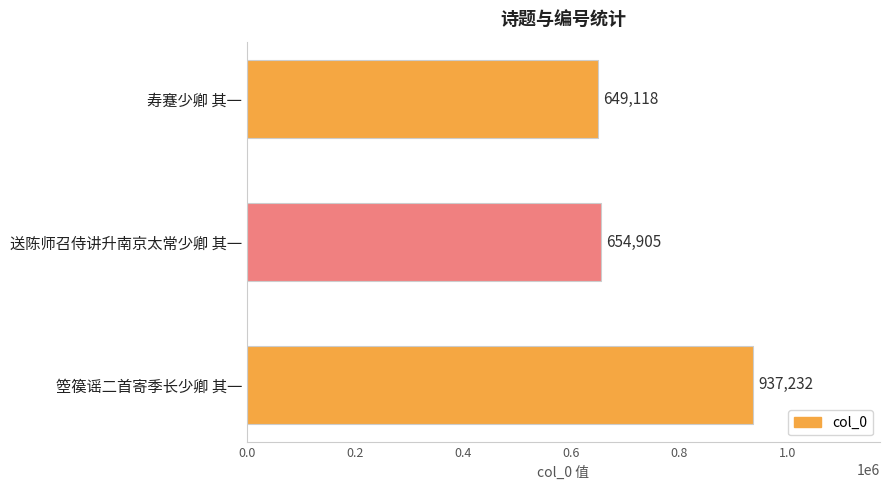

Which category has the highest value across all series?

箜篌谣二首寄季长少卿 其一